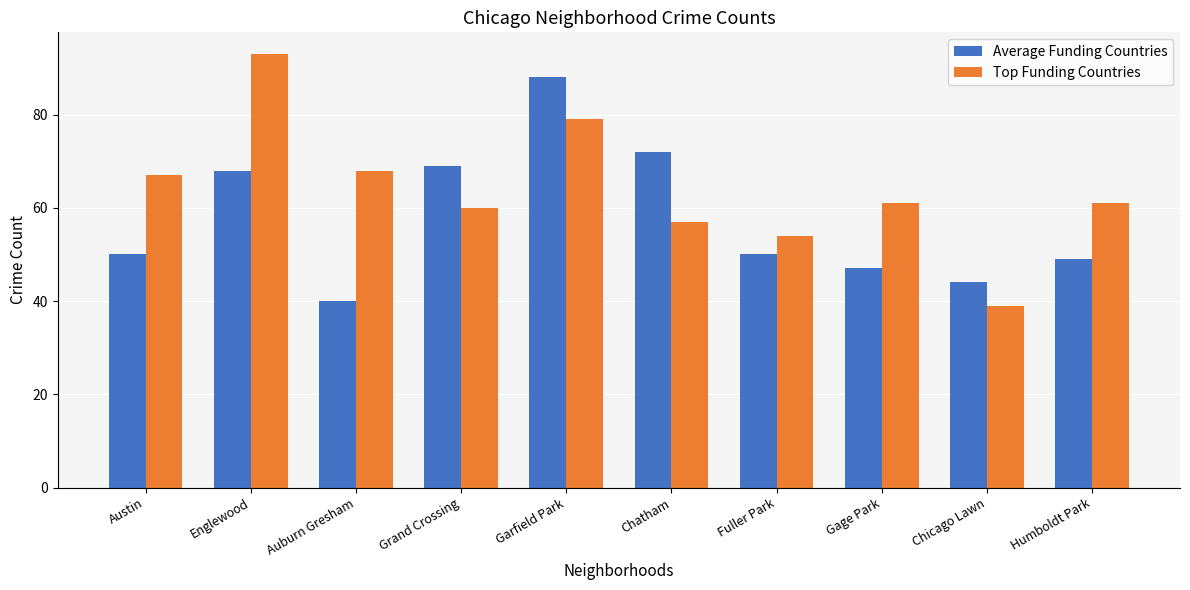

At which category is the sum across all series the highest?

Garfield Park